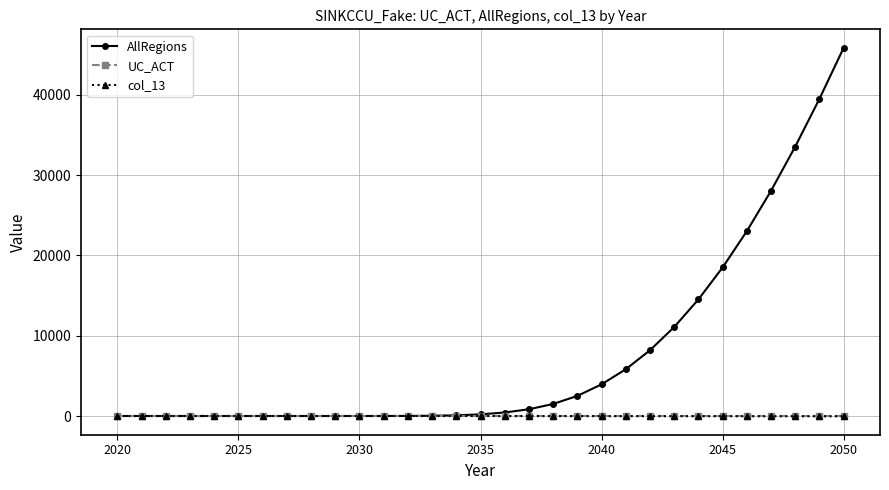

What is the greatest value displayed?

45861.0